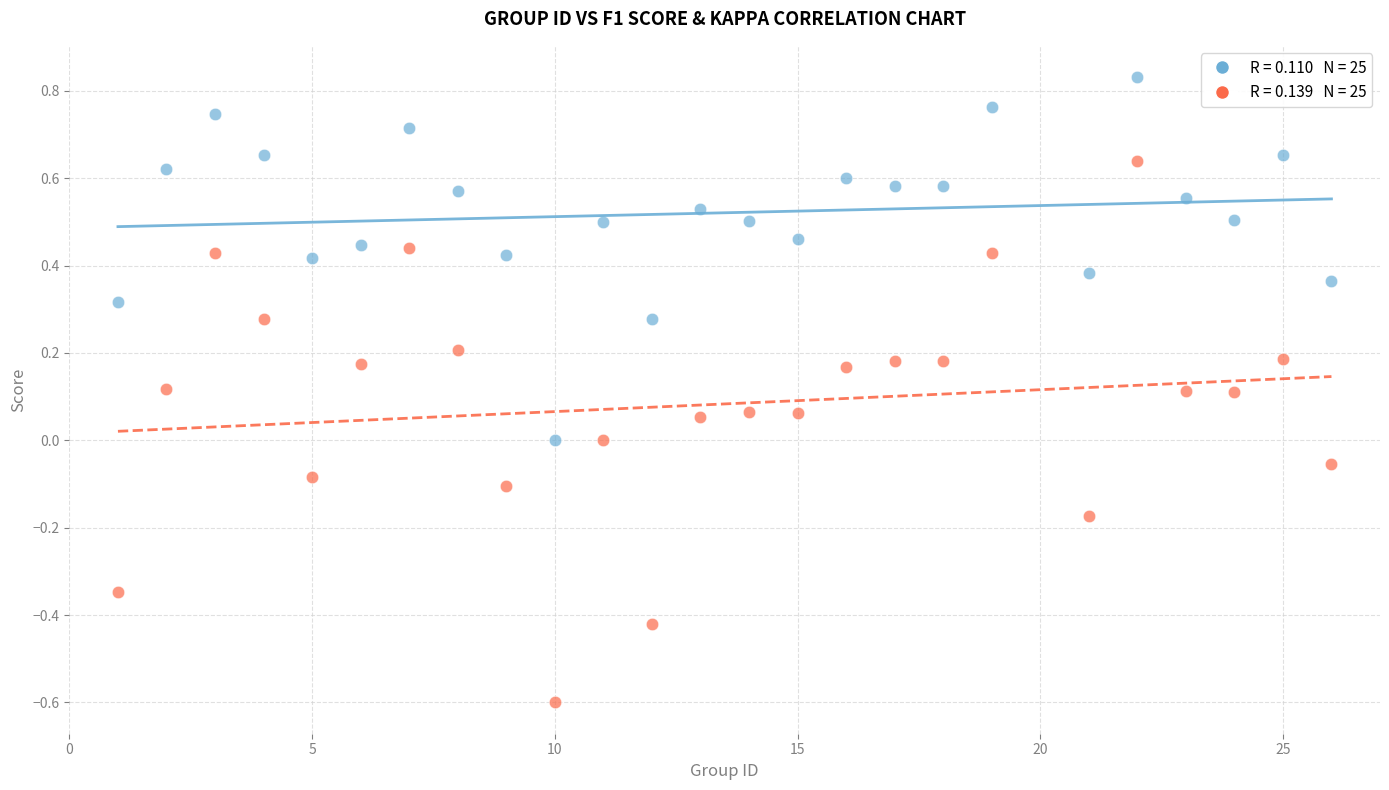

Across all data points, what is the range of X values (max minus min)?

25.0